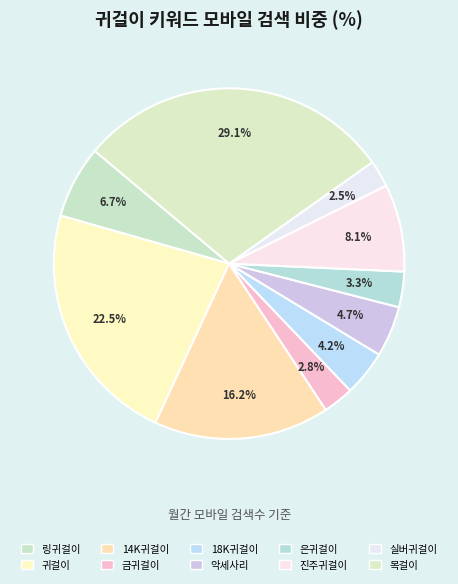

Between 금귀걸이 and 귀걸이, which is larger?

귀걸이